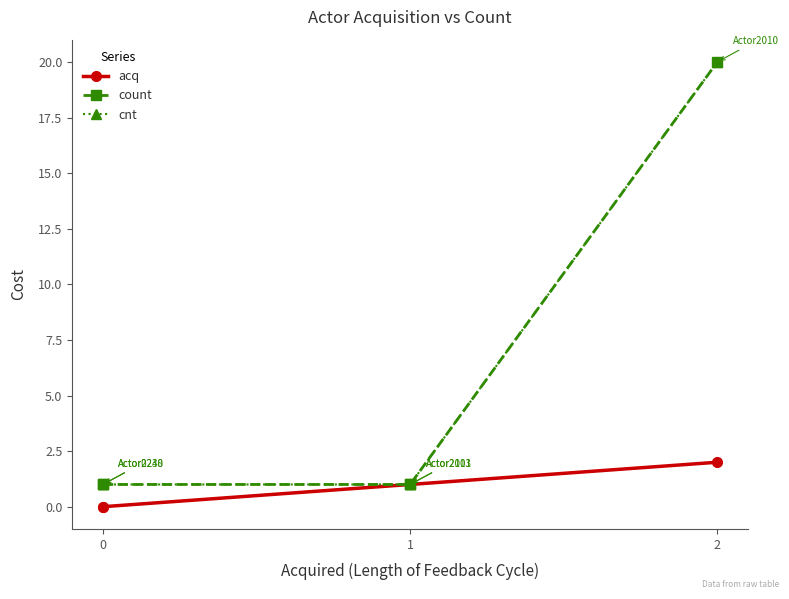

At how many categories does at least one series exceed 17?

1